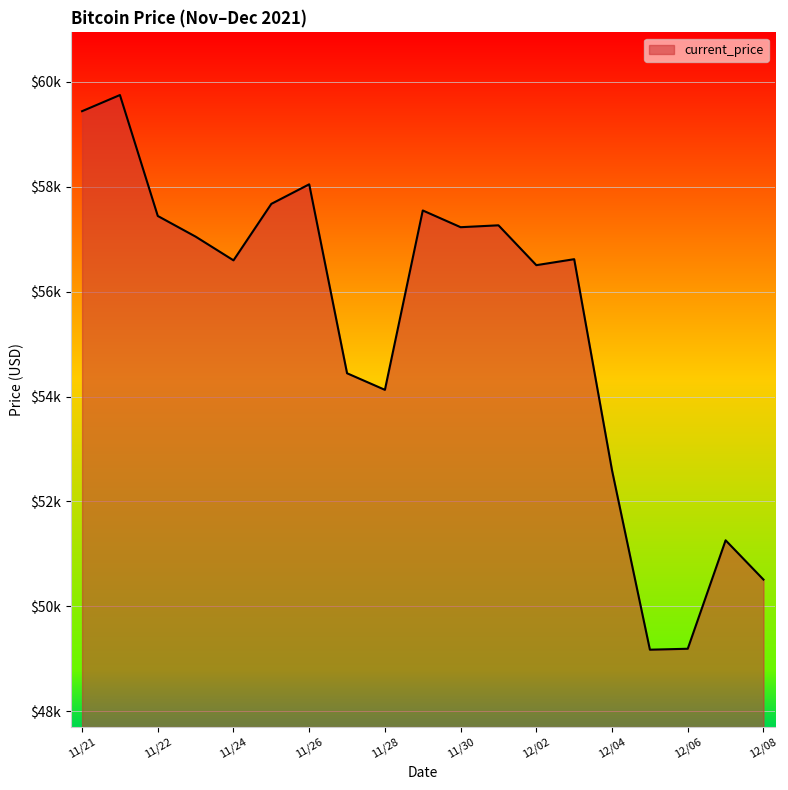

Does the chart display data point markers on the line(s)?

No